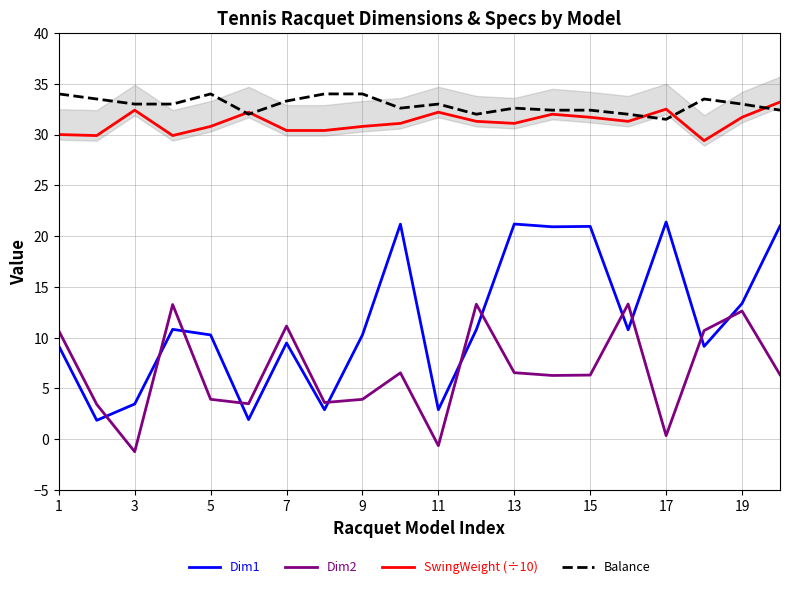

True or false: Dim2 and Dim1 cross at least once.

True